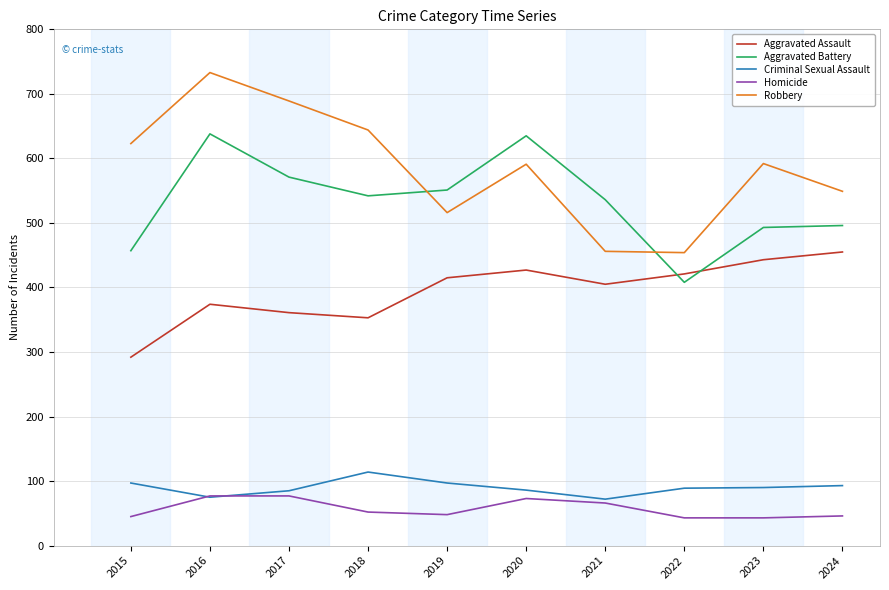

The value of Aggravated Battery at 2018 is 542. True or false?

True